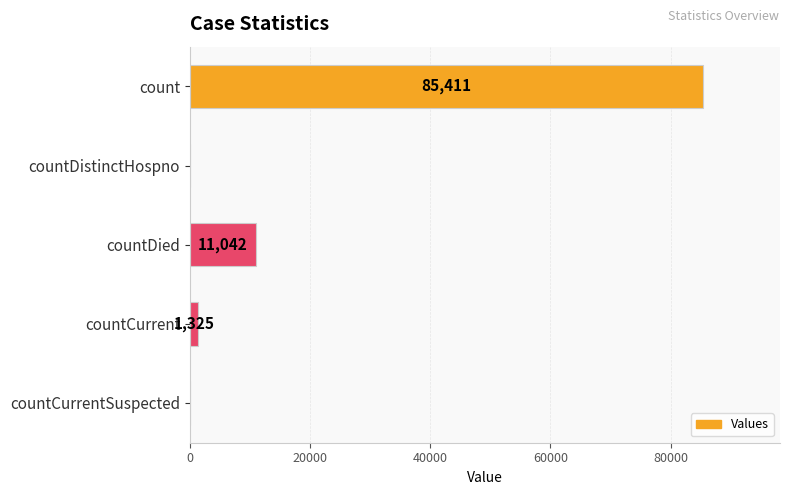

How many values are above zero?

3